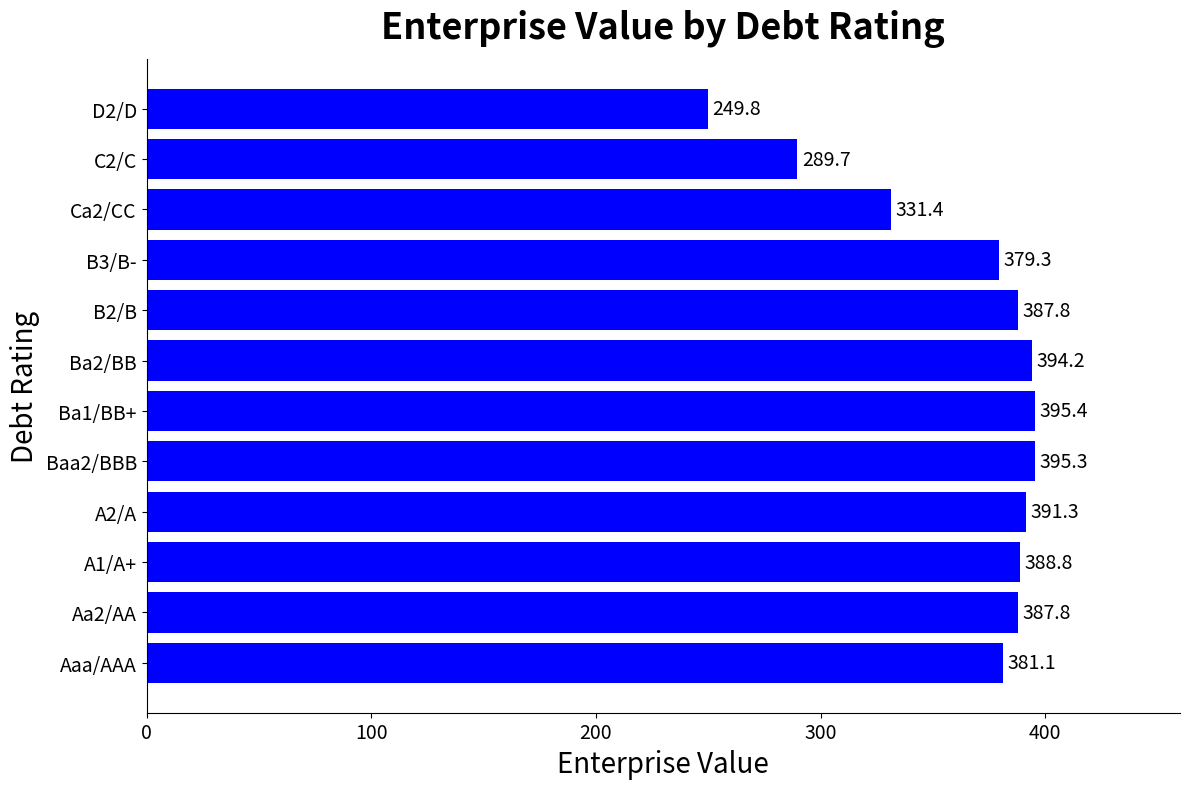

Which has a higher value, Ba1/BB+ or Ca2/CC?

Ba1/BB+